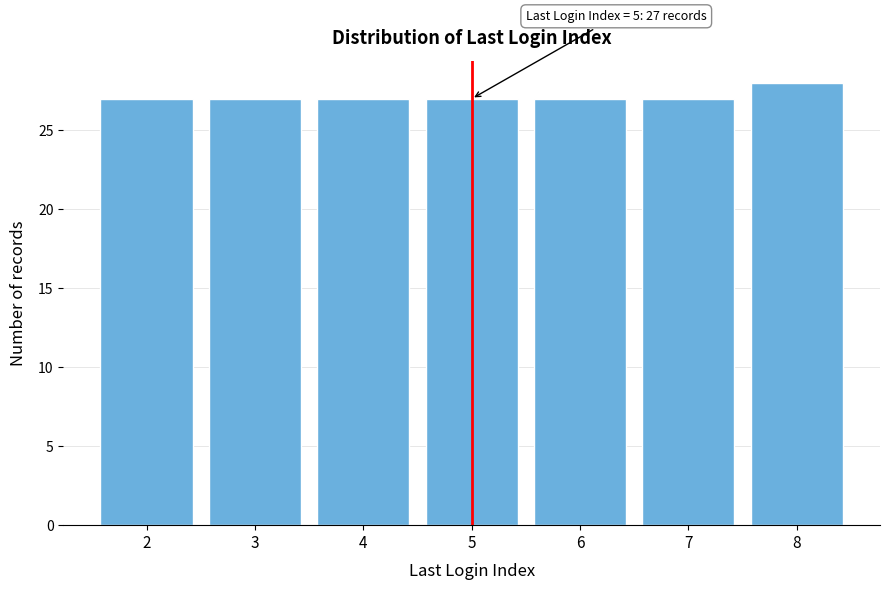

Reading left to right, transcribe all the data shown in this chart.

27	27	27	27	27	27	28